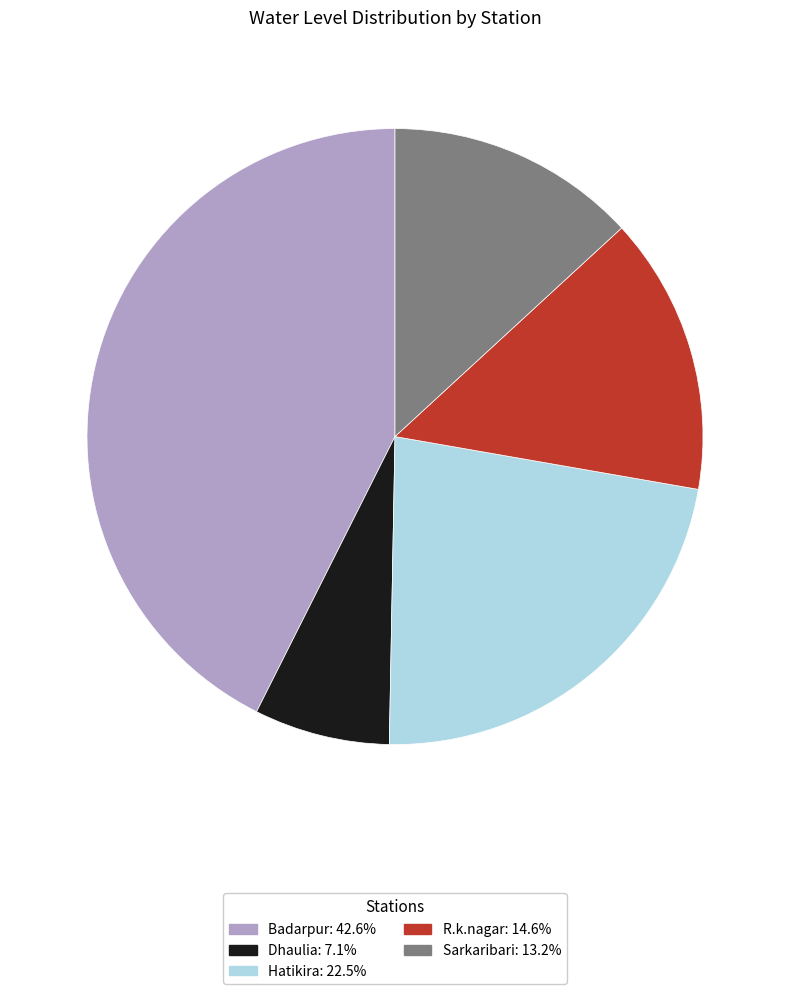

Combined, do Hatikira and Badarpur account for over 50%?

Yes